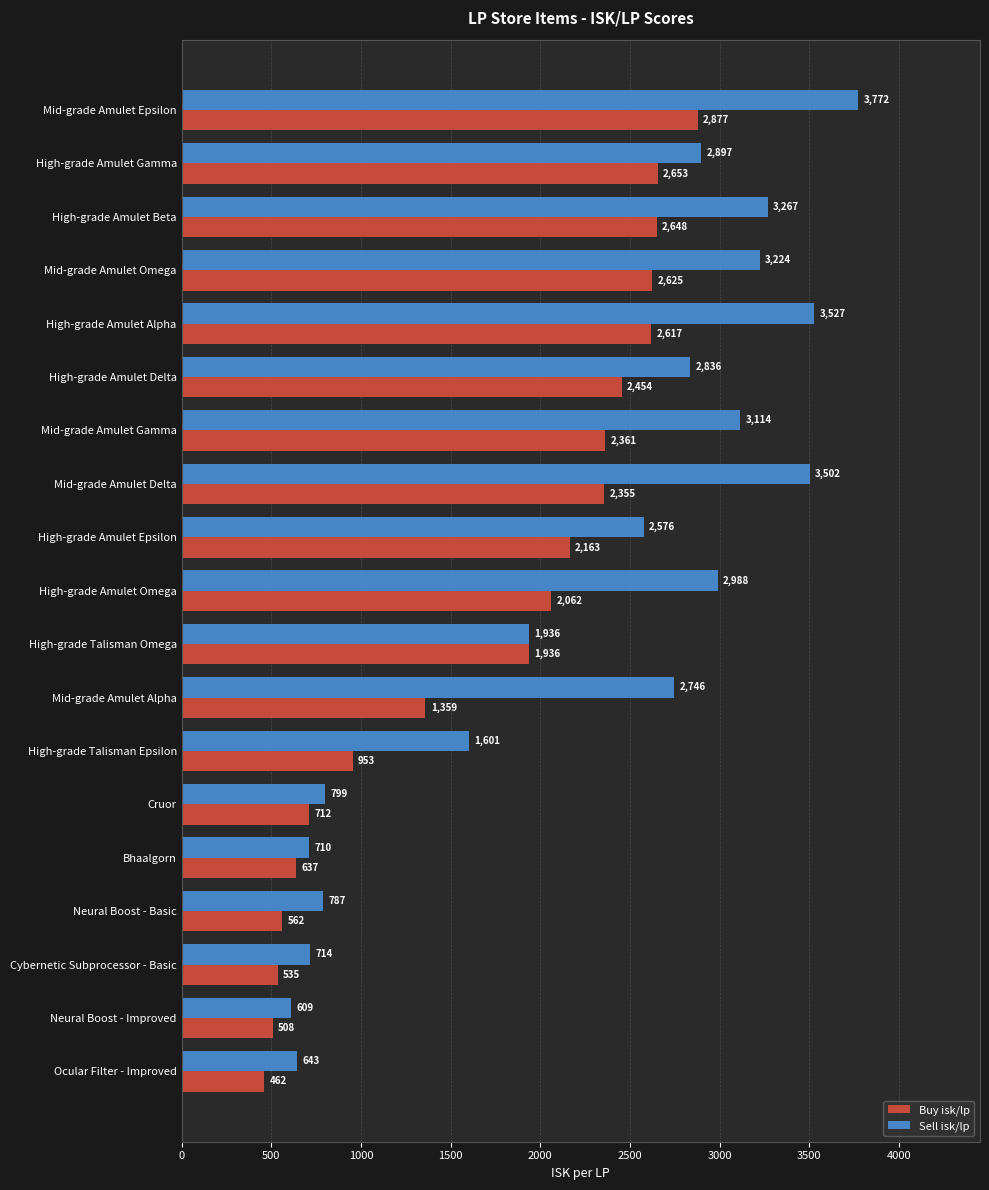

What is the average value of the Buy isk/lp series?

1709.3